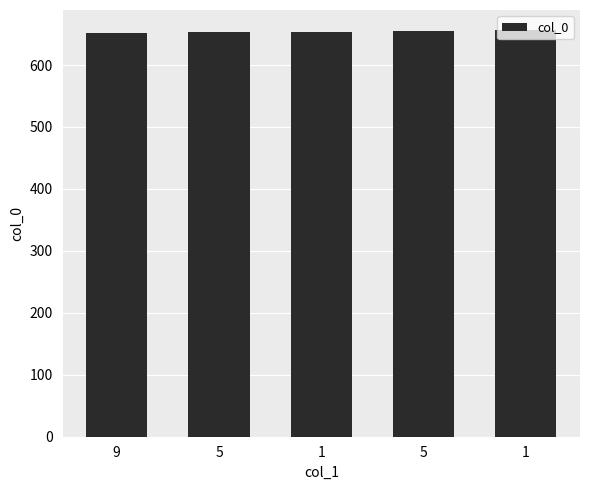

What is the difference between the maximum and second lowest values?

3